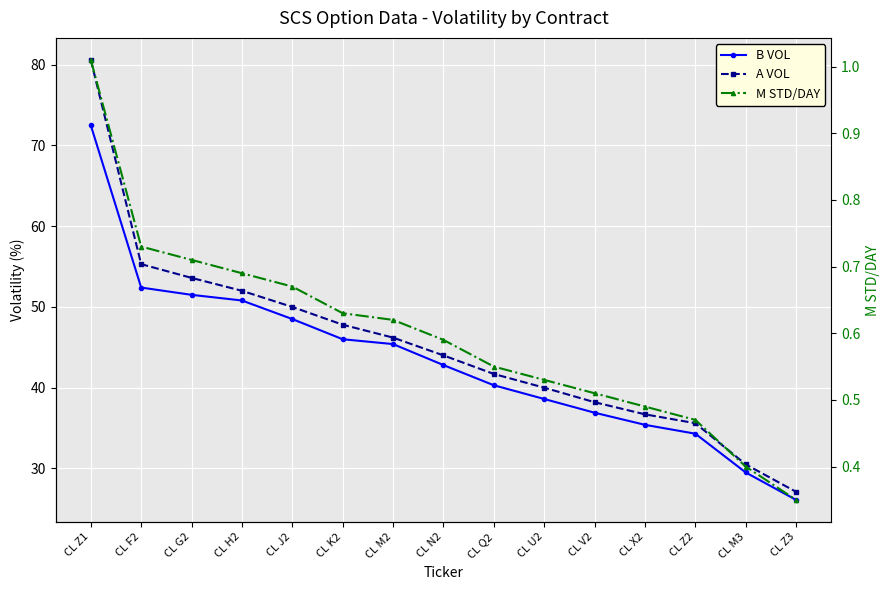

Where is M STD/DAY nearest to the value 0?

CL Z3